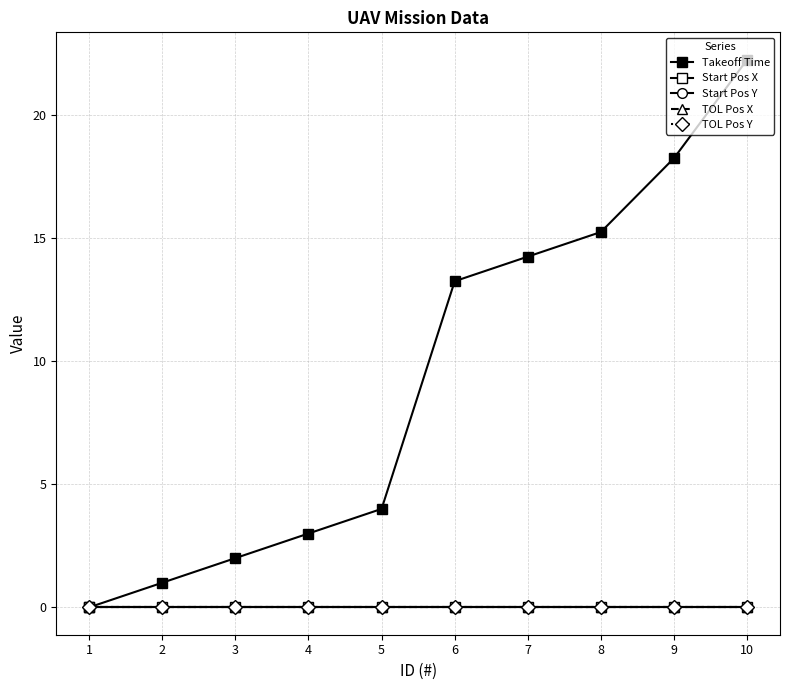

Is the value of Start Pos X at 5 greater than the value of TOL Pos Y at 8?

No